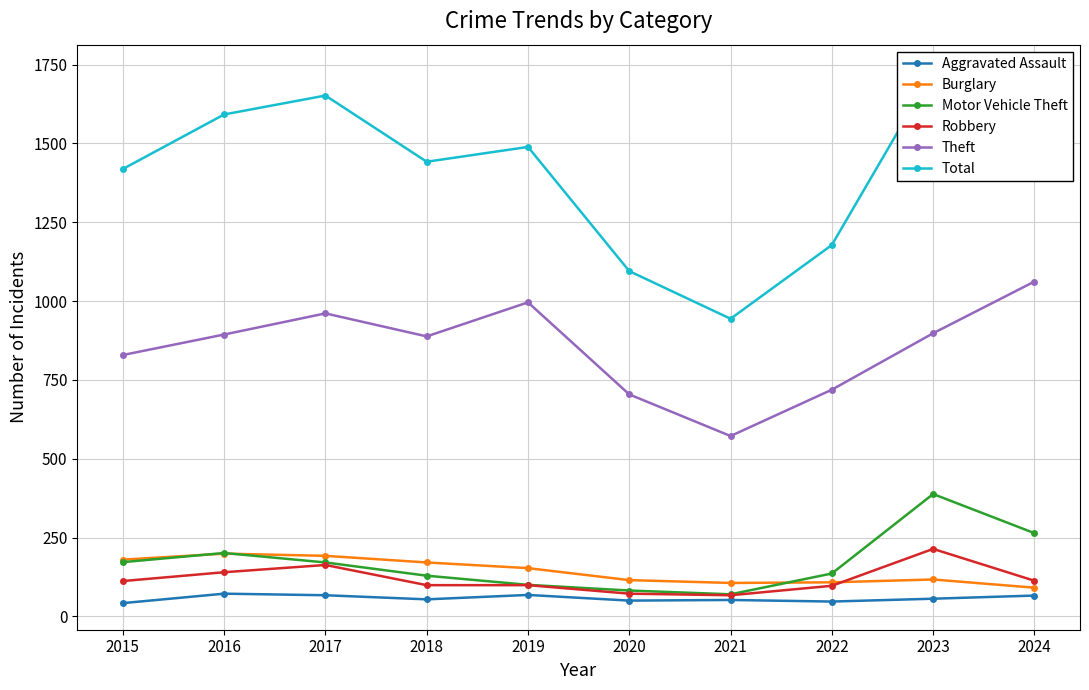

Rank the series at 2016 from lowest to highest value.

Aggravated Assault, Robbery, Burglary, Motor Vehicle Theft, Theft, Total